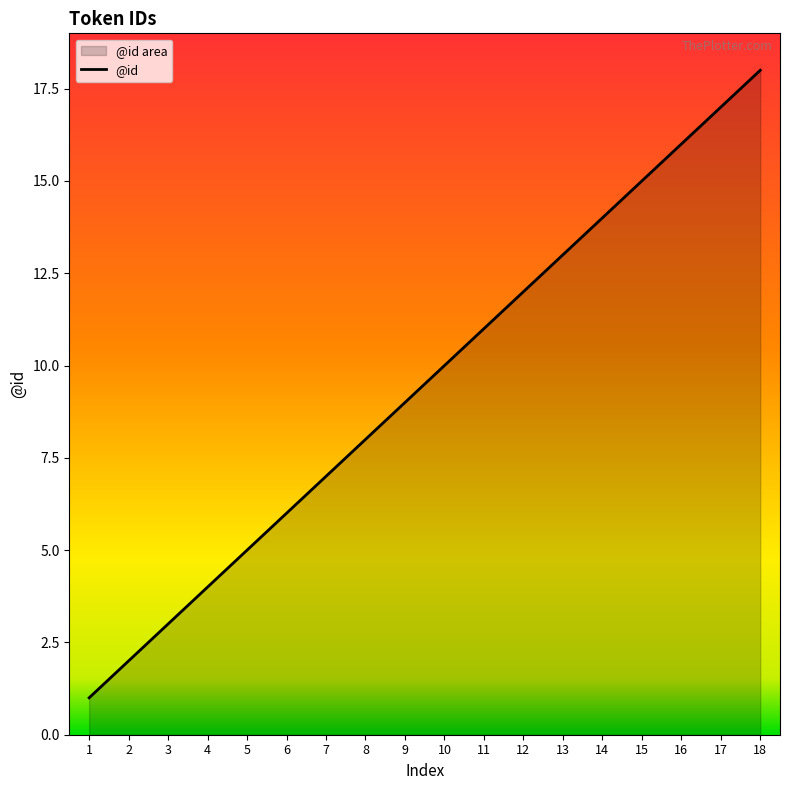

What is the difference between the values at 15 and 16?

1